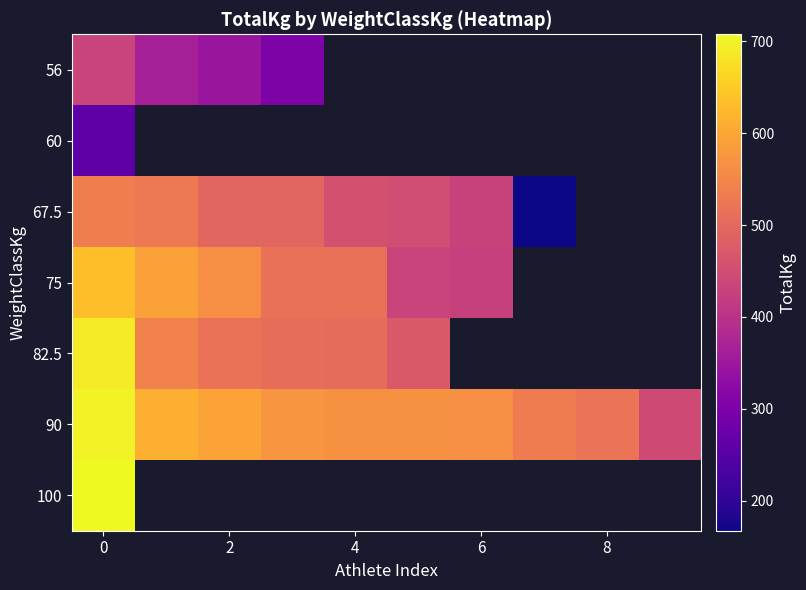

The 67.5 series shows 430.0 at 6. True or false?

True